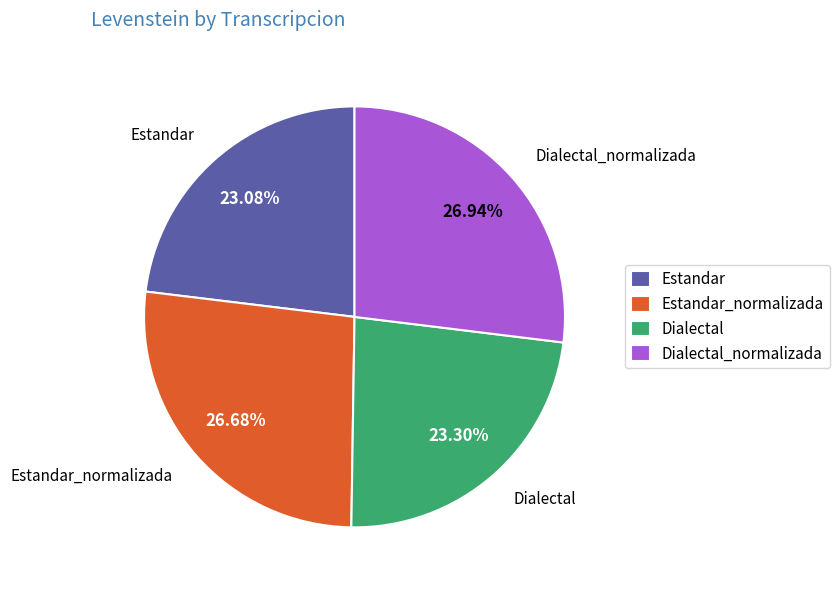

Count the number of slices in the pie.

4